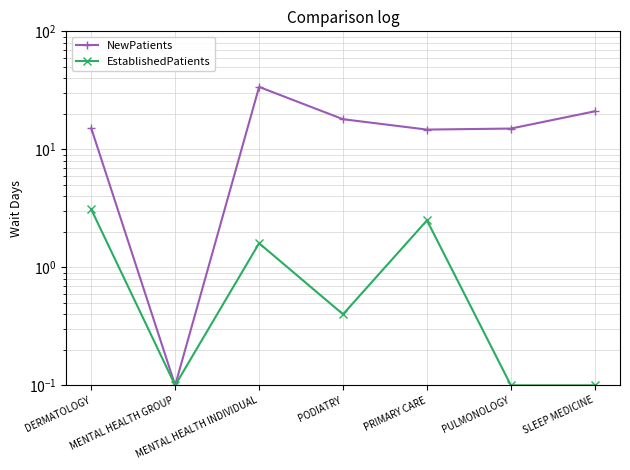

Reading left to right, list all the values displayed in this chart.

NewPatients: 15.1	0.1	33.8	18.0	14.7	15.0	21.0
EstablishedPatients: 3.1	0.1	1.6	0.4	2.5	0.1	0.1